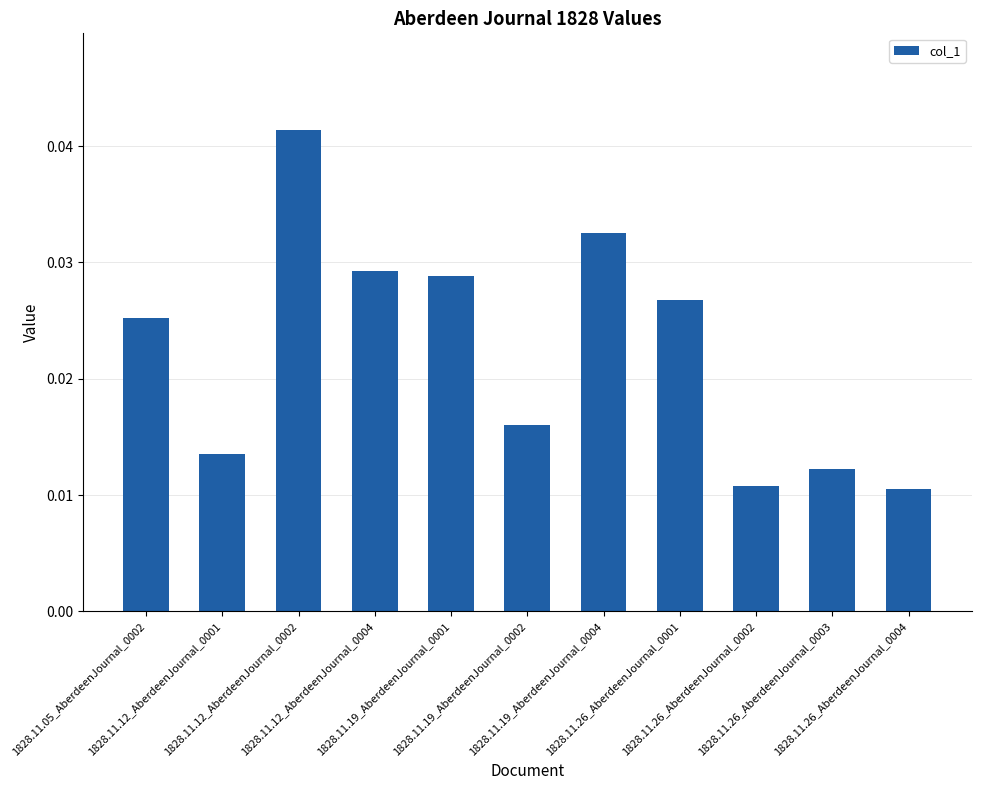

Count the values in the range 0 to 1.

11